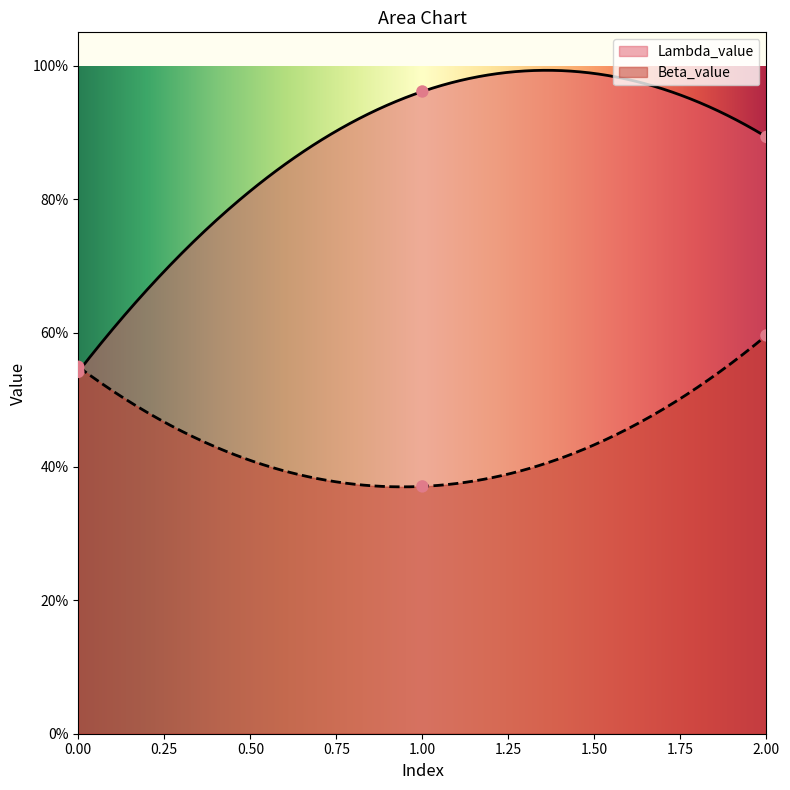

Is the value of Lambda_value at 0.0 greater than the value of Beta_value at 0.0?

No